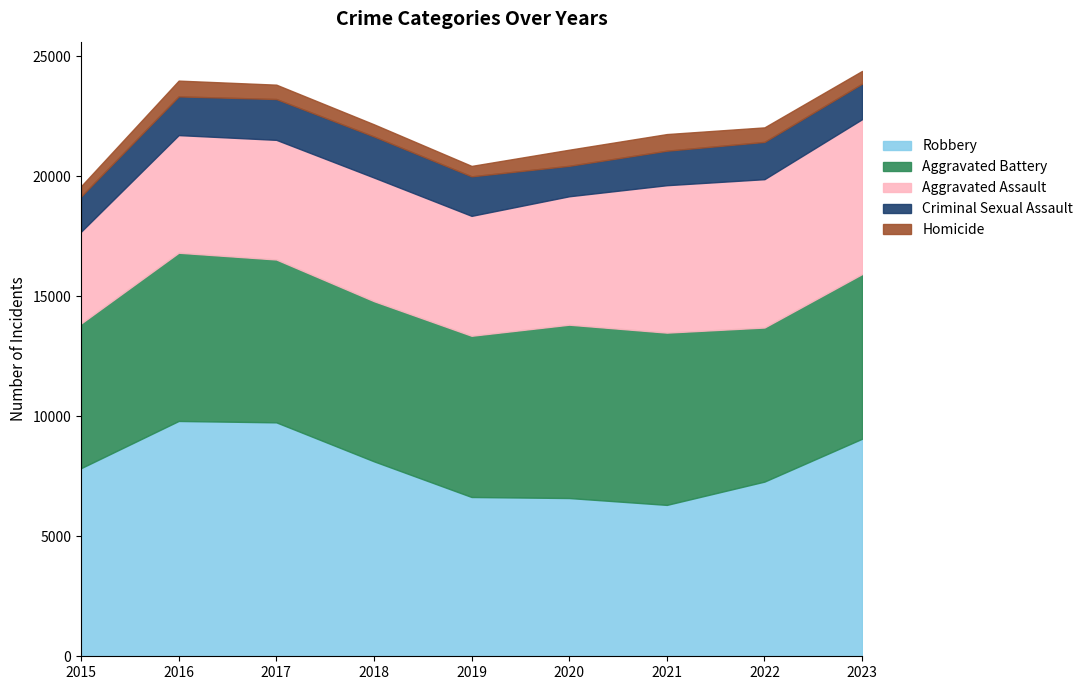

True or false: Robbery and Criminal Sexual Assault intersect in this chart.

False